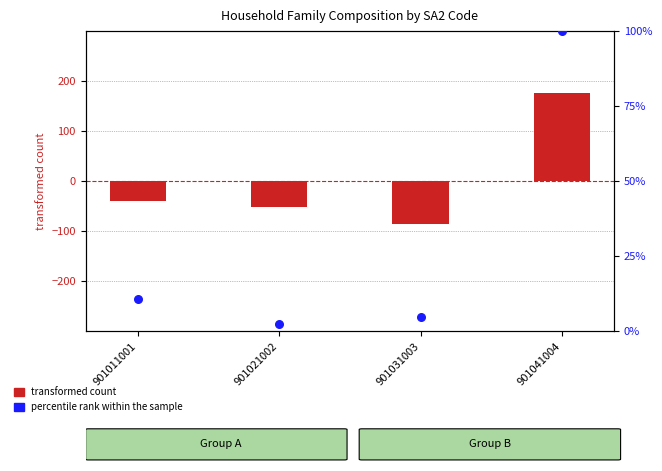

Which series has the largest Y range (max minus min)?

transformed count